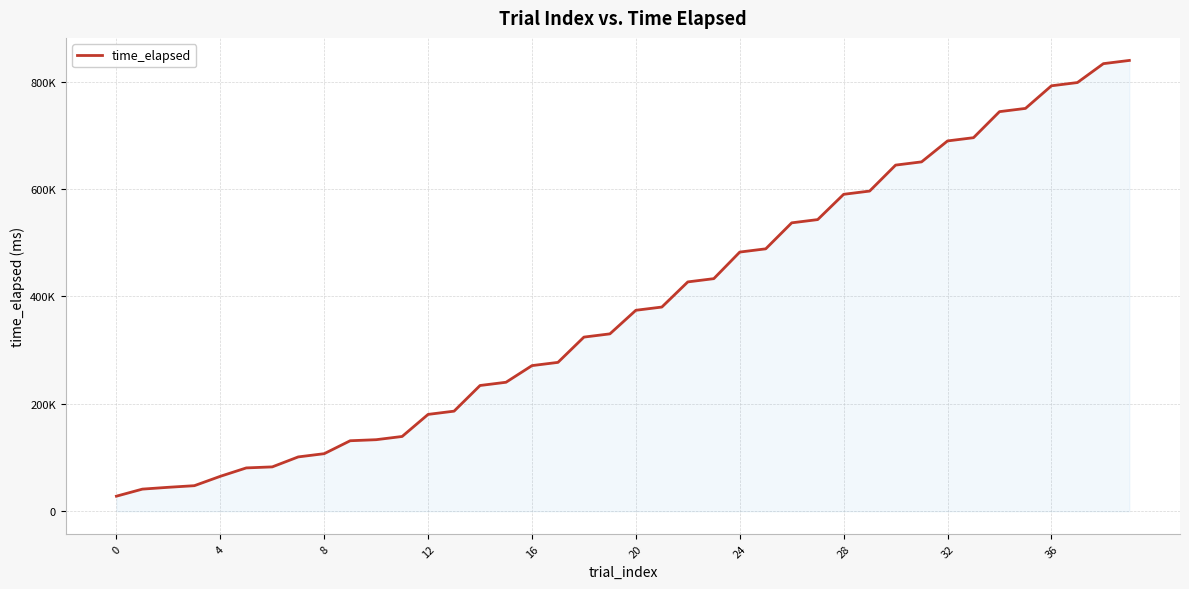

At which label does the data first exceed 374202?

21